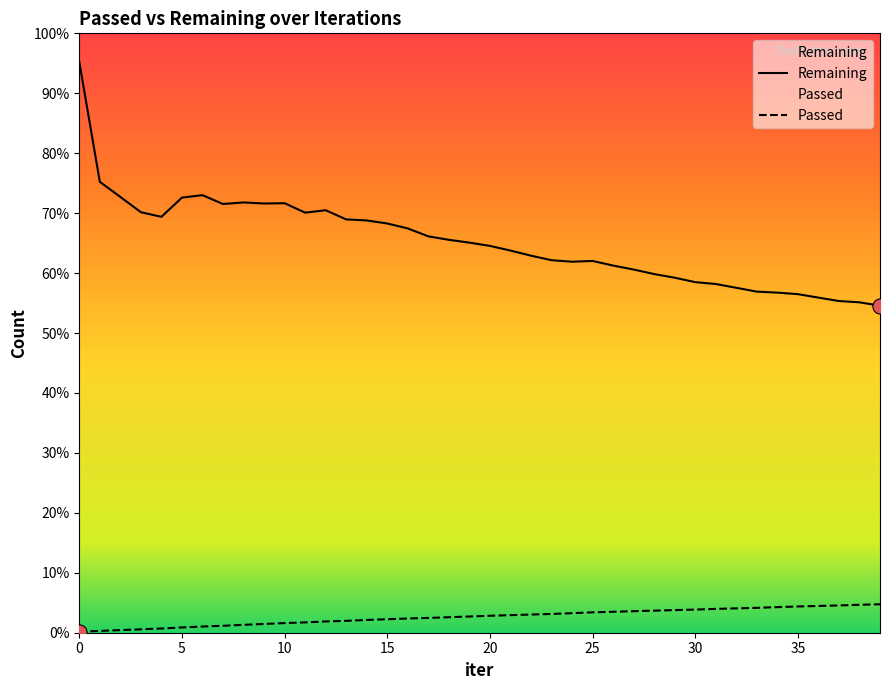

What are all the series names shown in the legend?

Passed, Remaining